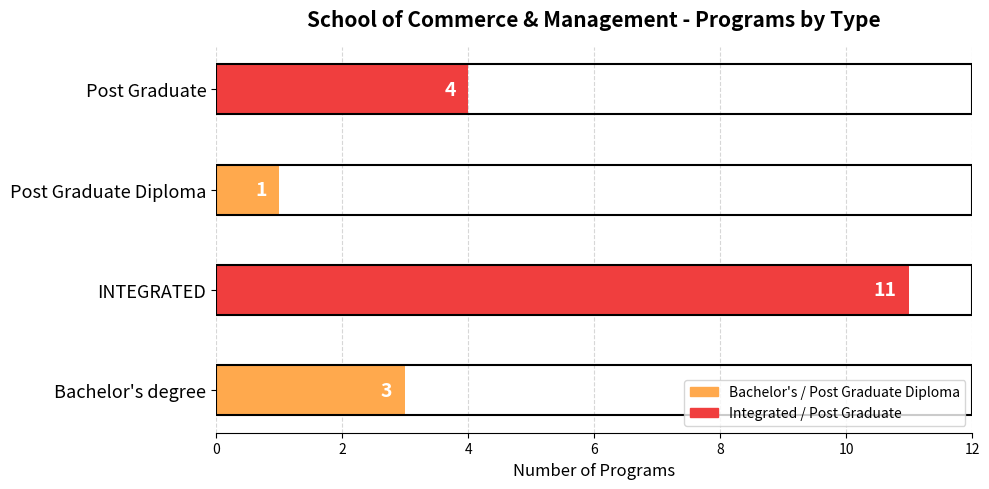

What is the change in value from Bachelor's degree to Post Graduate?

+1